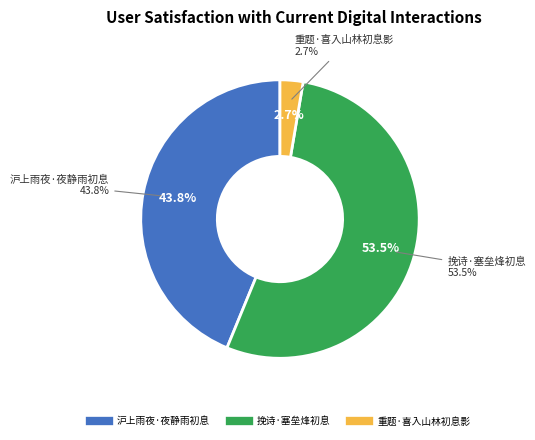

Is the sum of 重题·喜入山林初息影 and 挽诗·塞垒烽初息 greater than half?

Yes